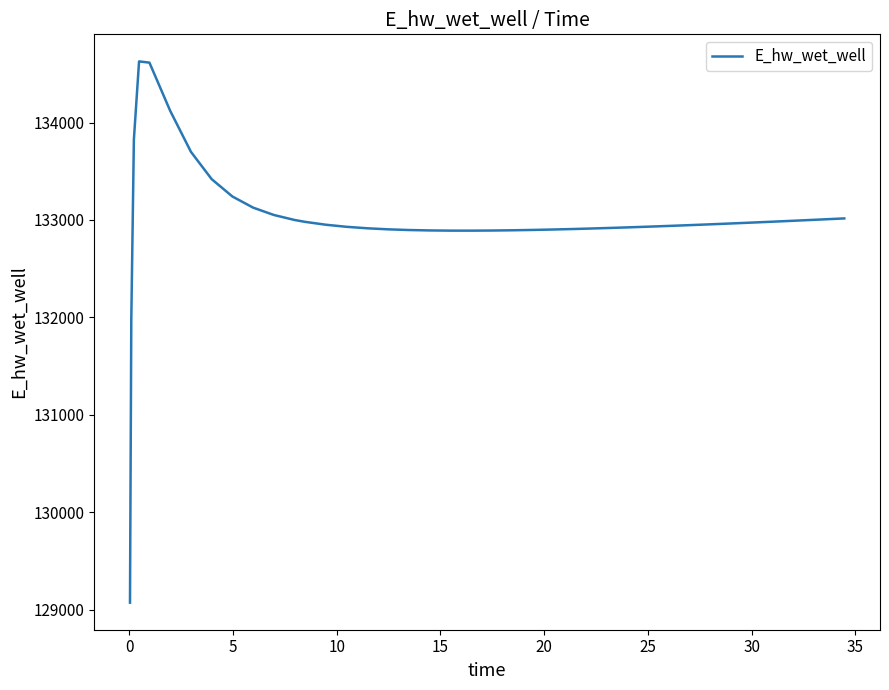

What is the greatest value displayed?

134627.9